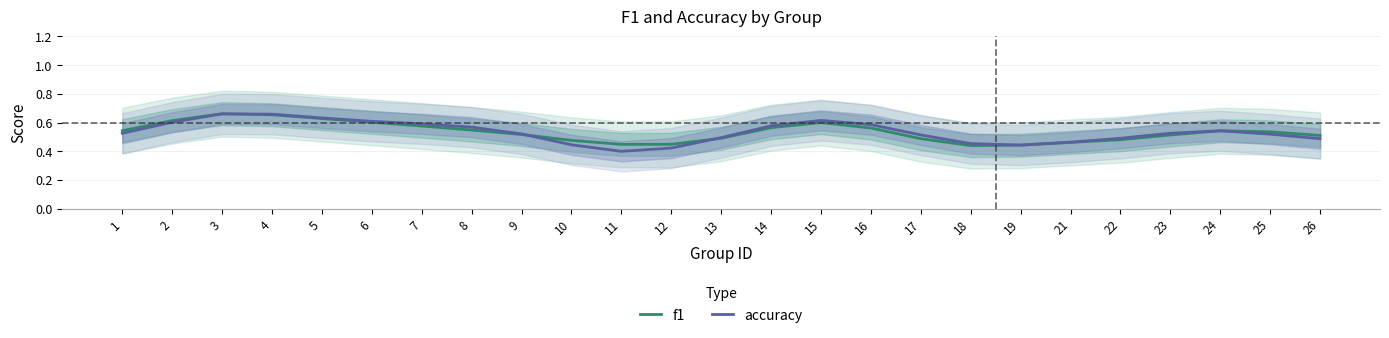

What is the value of the f1 point at the 13th from the left?

0.5